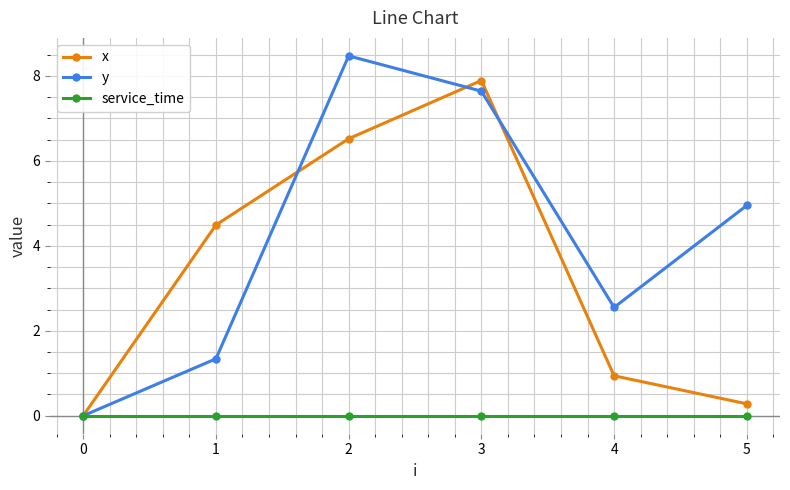

What is the maximum value for x?

7.9